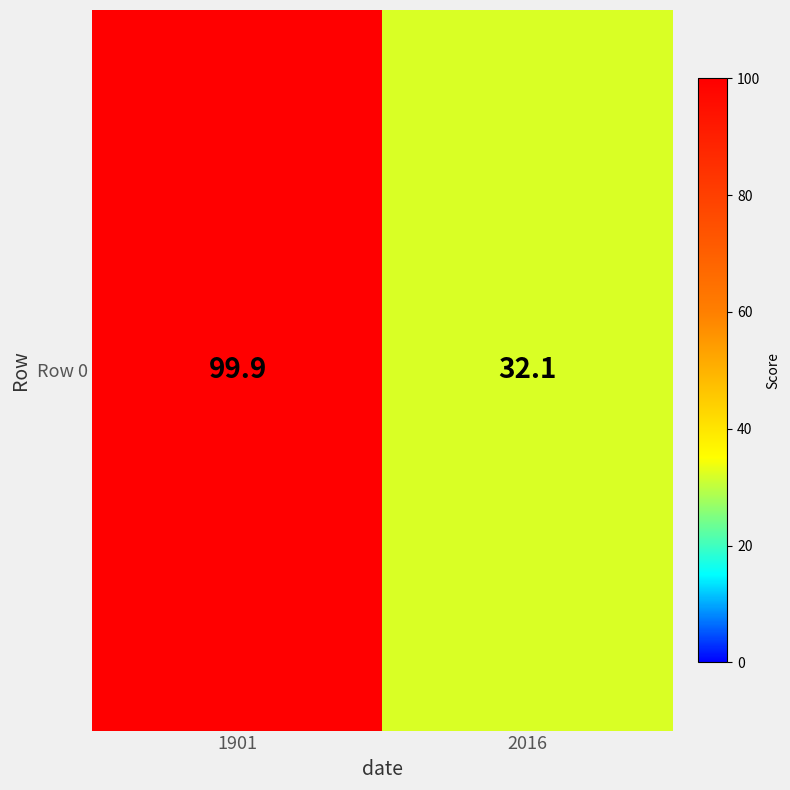

How many data points does each series have?

2